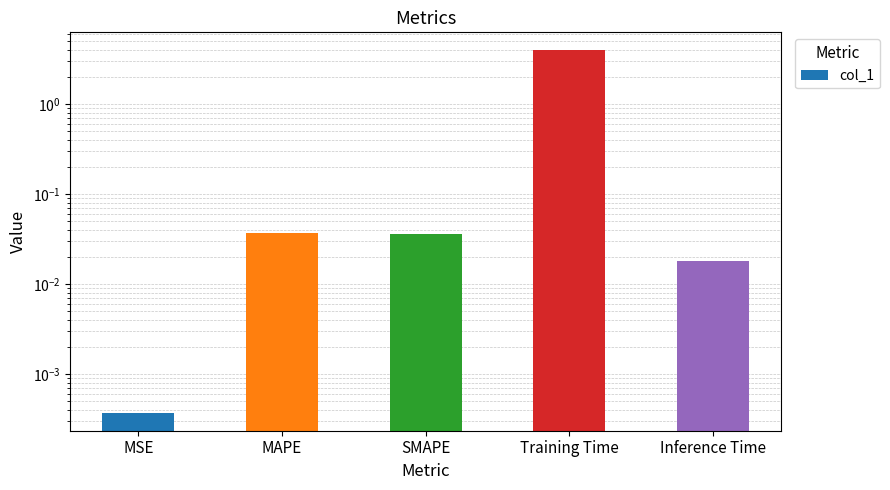

Which has a higher value, Training Time or MSE?

Training Time